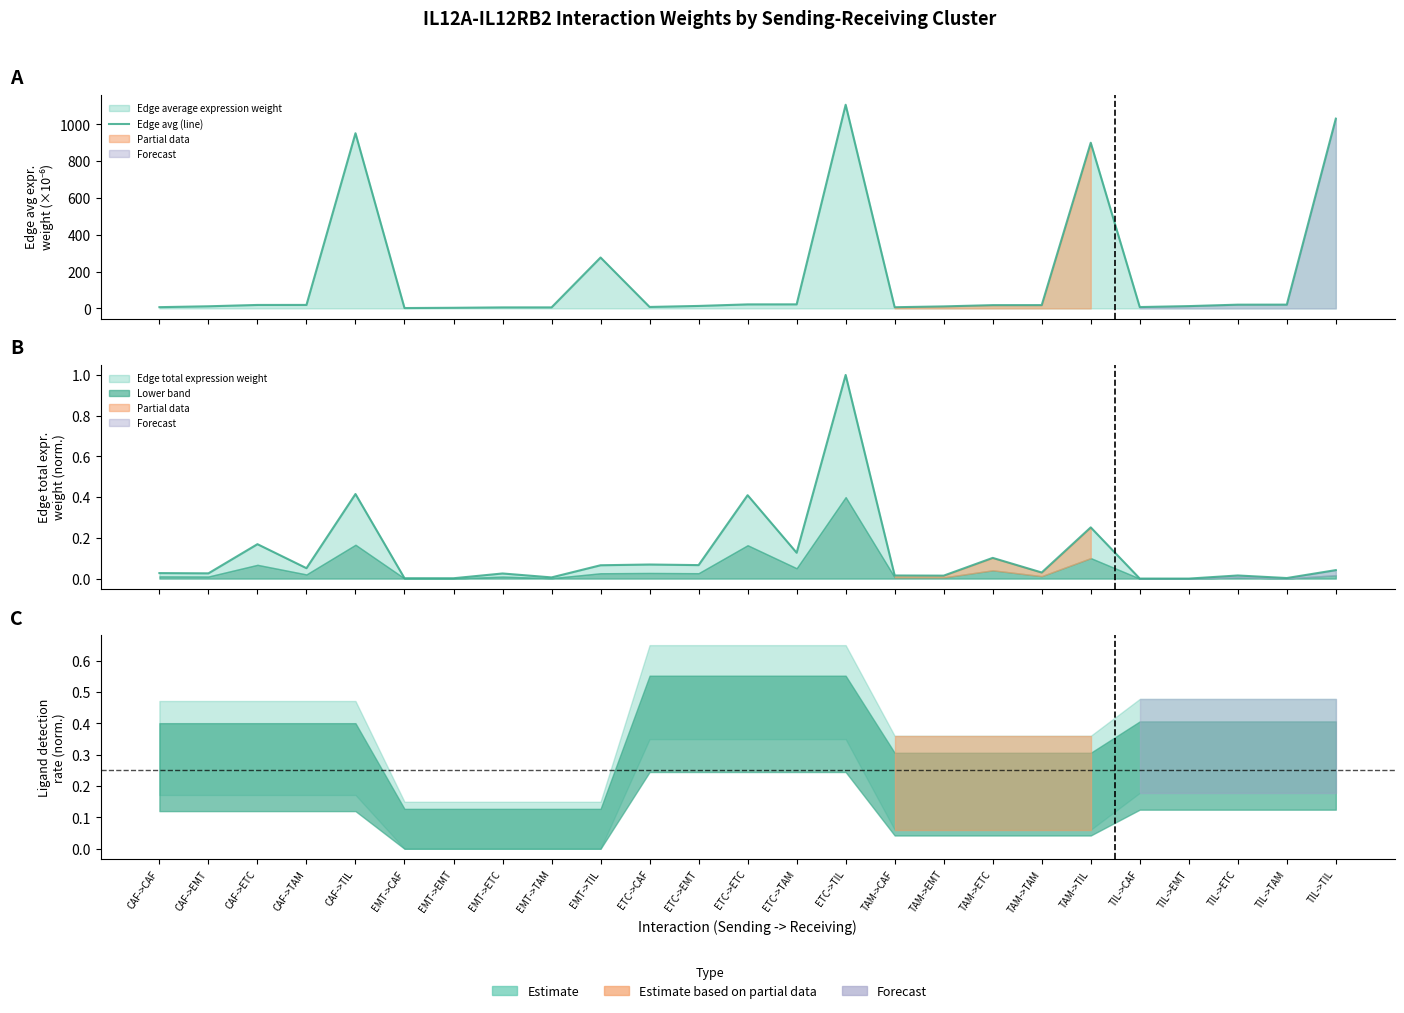

What is the label of the 22nd point from the left?

TIL->EMT